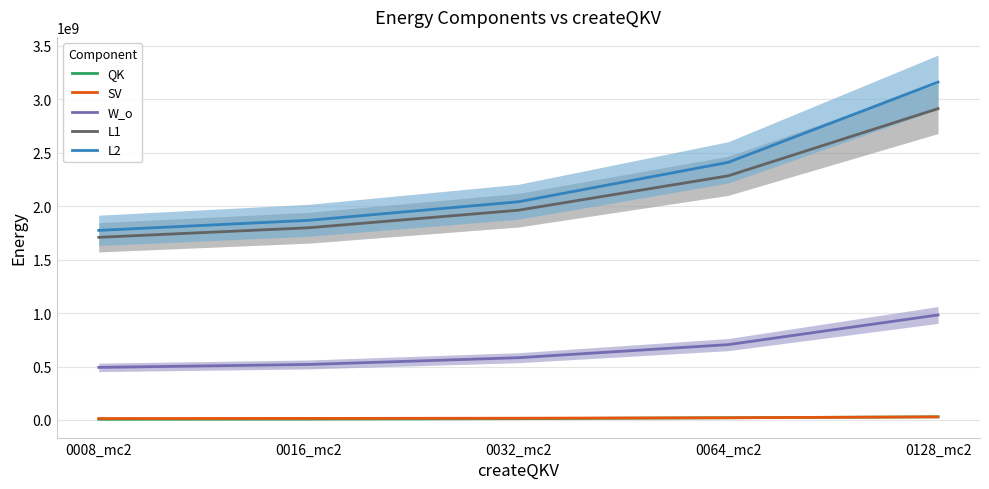

At 0128_mc2, list the series in order from largest to smallest.

L2, L1, W_o, QK, SV